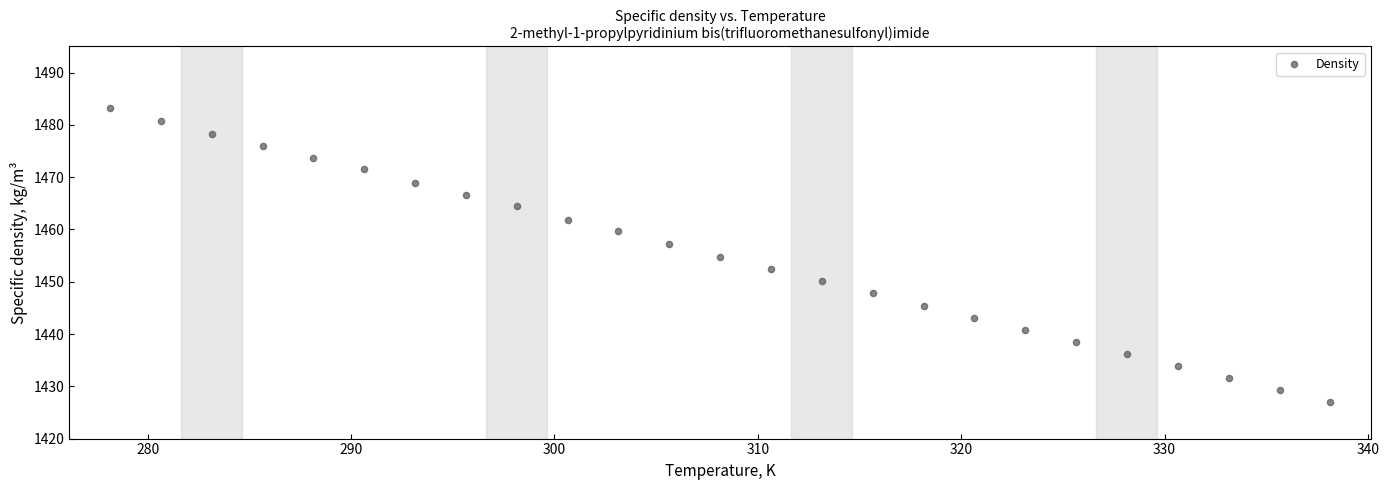

What is the range of X values (max minus min)?

60.0